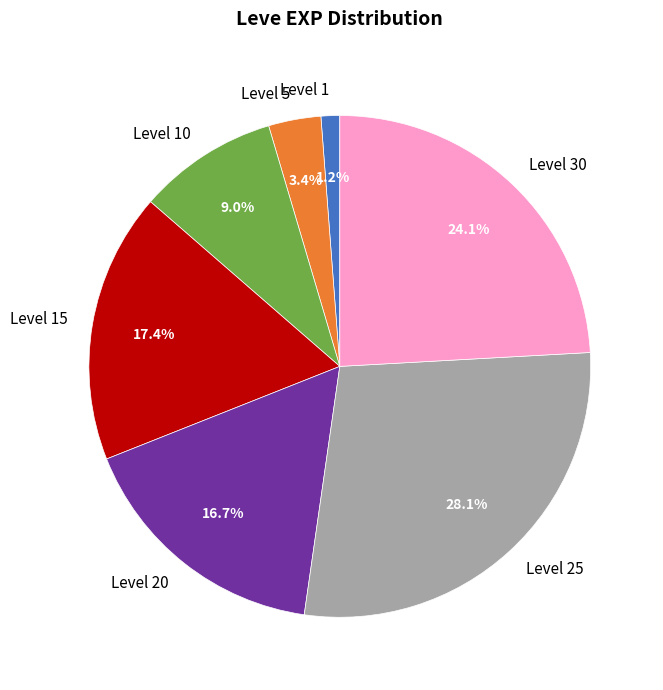

What is the largest slice in the pie chart?

Level 25